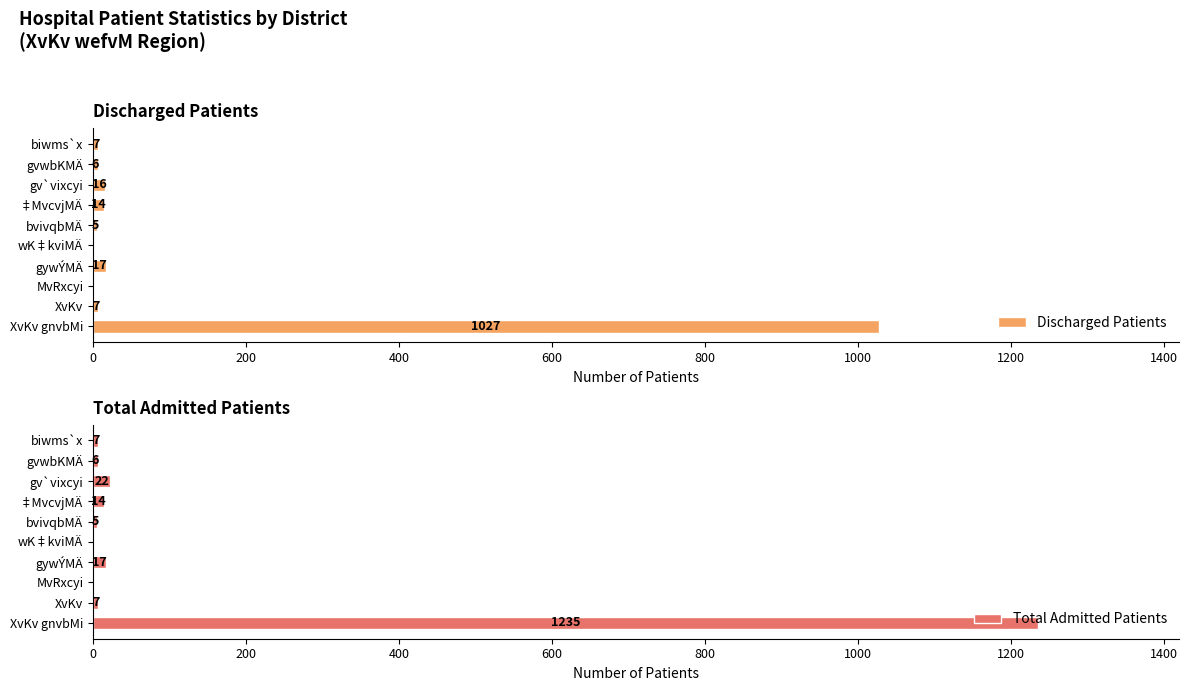

How many data points in Discharged Patients are above 7?

4